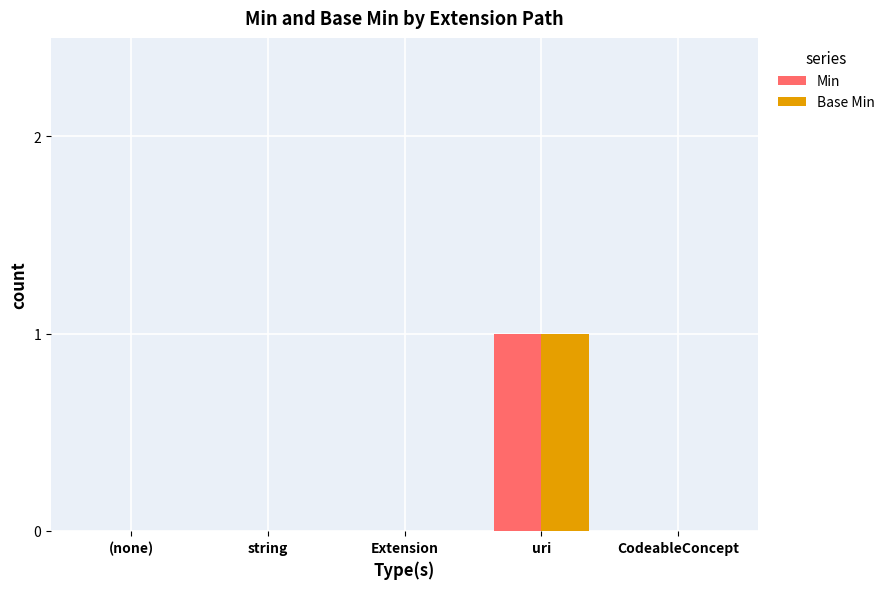

Which label corresponds to the largest value in the chart?

uri